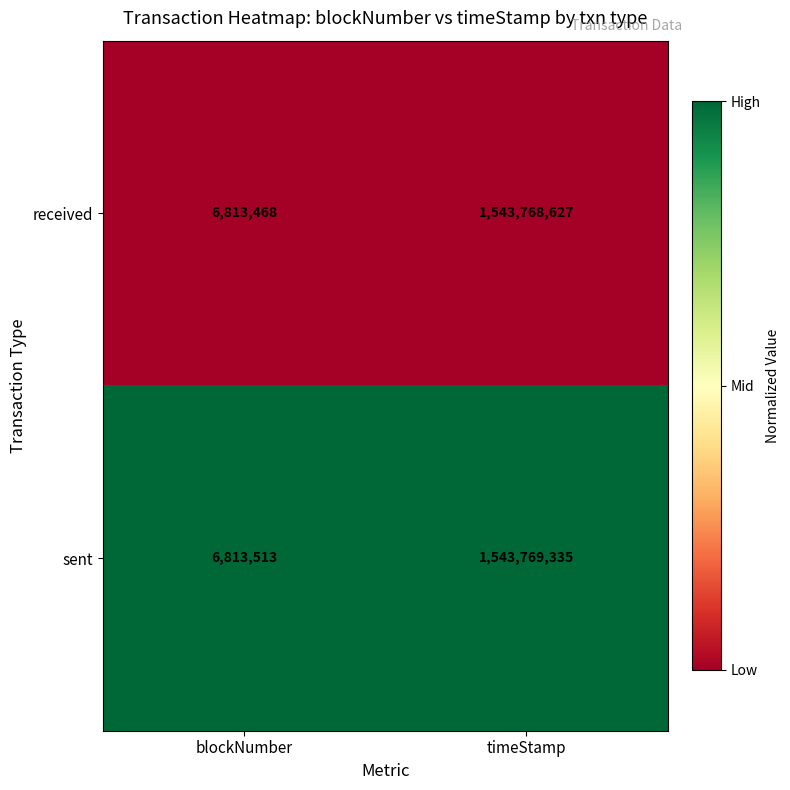

Which series has the widest spread of values?

sent